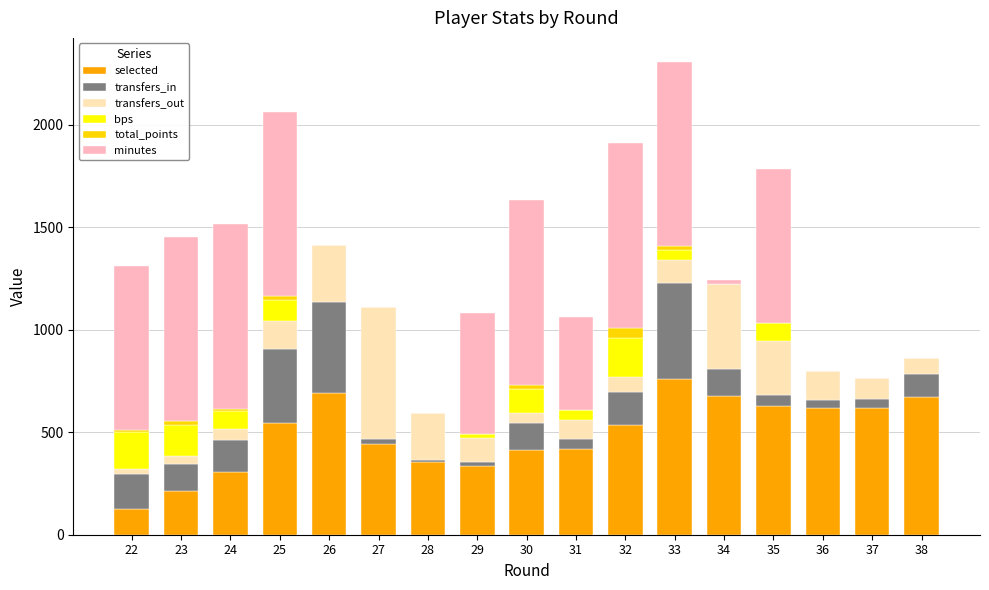

Reading left to right, extract all data points from this chart.

selected: 22=125.6	23=213.0	24=308.0	25=542.8	26=690.6	27=444.6	28=355.4	29=334.2	30=414.4	31=418.8	32=537.2	33=759.6	34=674.8	35=626.4	36=617.0	37=615.8	38=672.2
transfers_in: 22=169.7	23=130.7	24=153.7	25=364.7	26=446.7	27=23.0	28=7.7	29=22.7	30=130.3	31=48.0	32=158.7	33=467.3	34=131.3	35=55.3	36=41.0	37=46.7	38=114.3
transfers_out: 22=27.5	23=41.0	24=54.0	25=136.0	26=276.0	27=641.5	28=230.0	29=113.5	30=47.5	31=93.5	32=74.0	33=111.5	34=428.5	35=262.0	36=141.0	37=100.5	38=75.0
bps: 22=180.0	23=150.0	24=90.0	25=100.0	26=0.0	27=0.0	28=0.0	29=20.0	30=120.0	31=50.0	32=190.0	33=50.0	34=-10.0	35=90.0	36=0.0	37=0.0	38=0.0
total_points: 22=10.0	23=20.0	24=10.0	25=20.0	26=0.0	27=0.0	28=0.0	29=0.0	30=20.0	31=0.0	32=50.0	33=20.0	34=0.0	35=0.0	36=0.0	37=0.0	38=0.0
minutes: 22=800.0	23=900.0	24=900.0	25=900.0	26=0.0	27=0.0	28=0.0	29=590.0	30=900.0	31=450.0	32=900.0	33=900.0	34=20.0	35=750.0	36=0.0	37=0.0	38=0.0